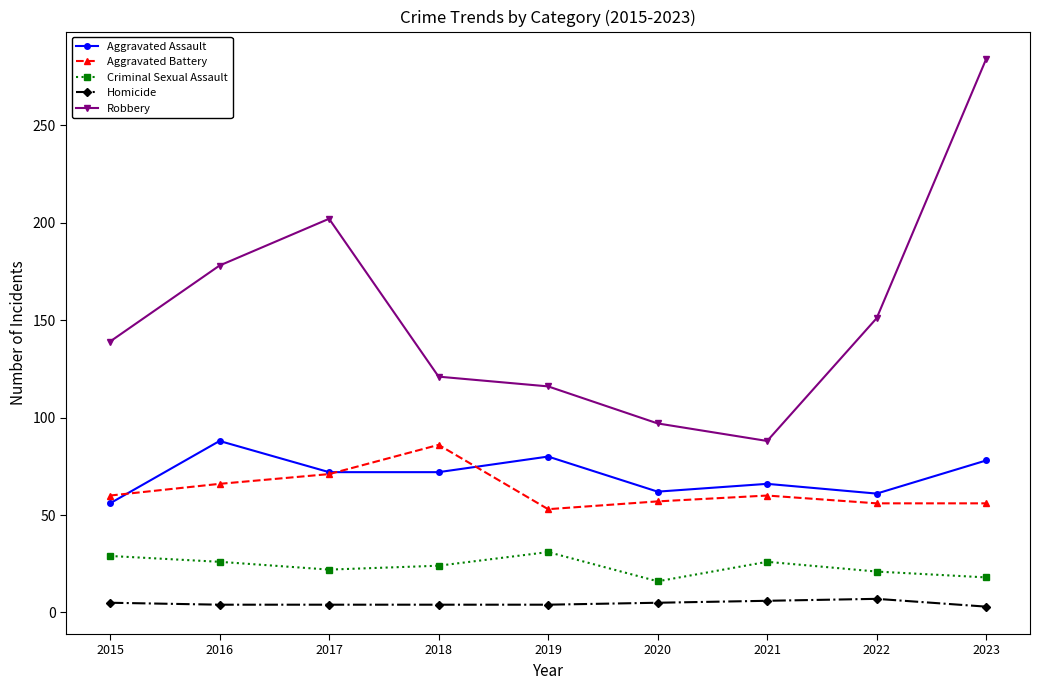

Which series changed the most between 2017 and 2018?

Robbery